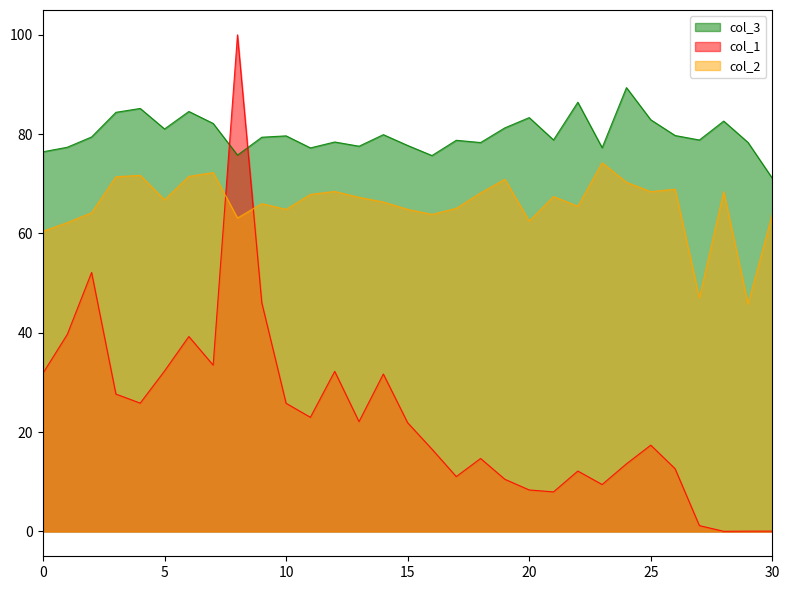

What is the difference between the maximum and second lowest values in the col_3 series?

13.7